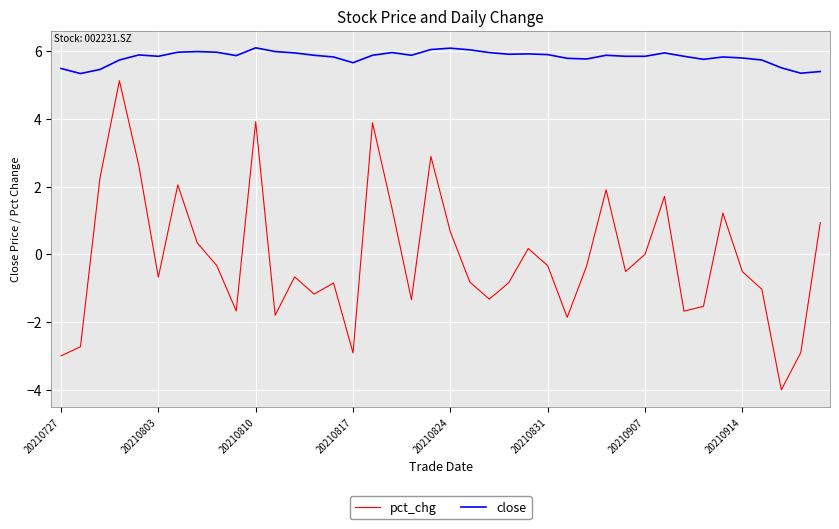

Which series has the largest total across all categories?

close